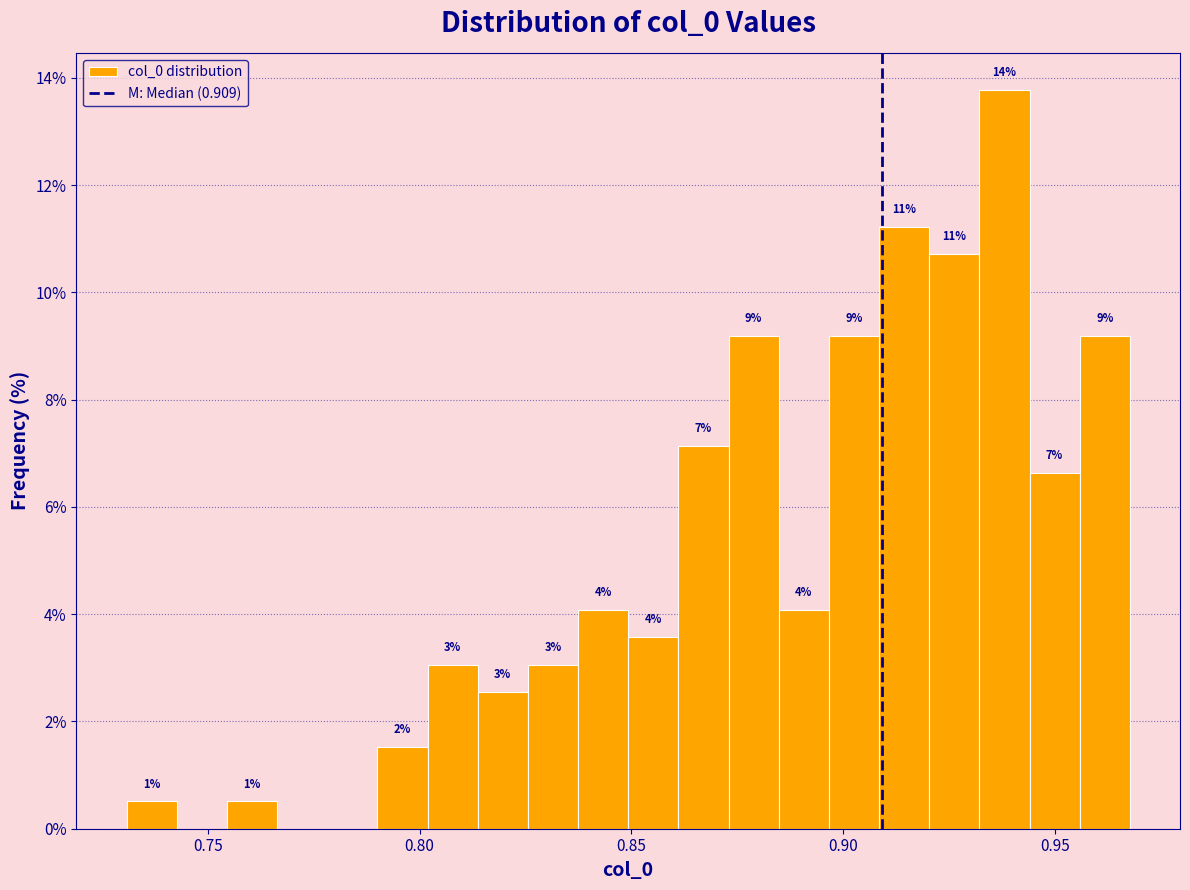

Read against the x-axis, roughly where is the centre of the tallest bar?

0.940